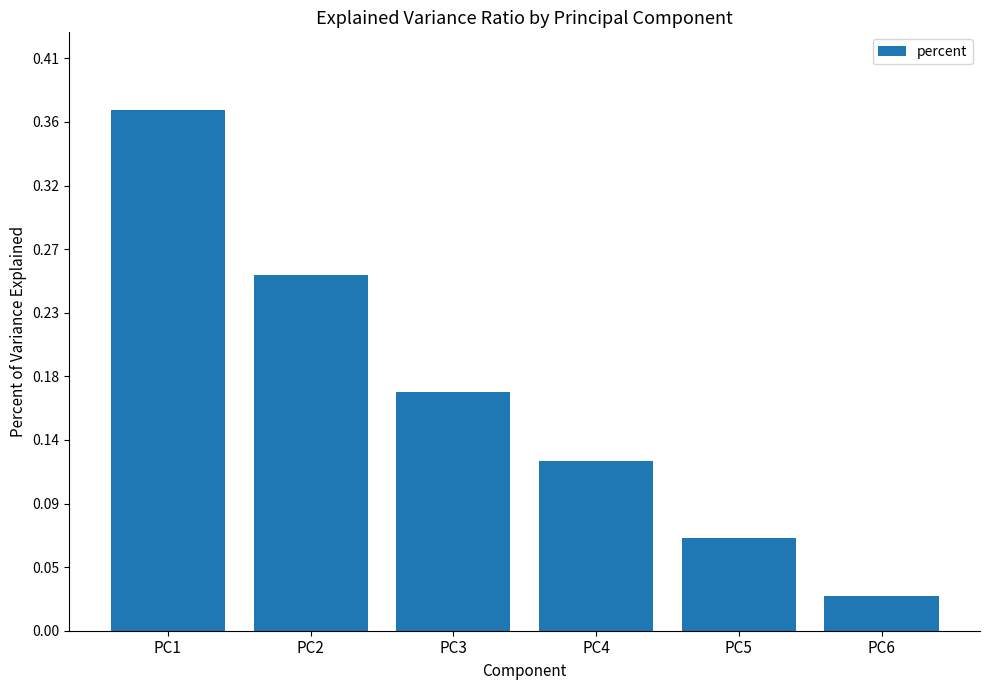

What is the change in value from PC4 to PC5?

-0.1